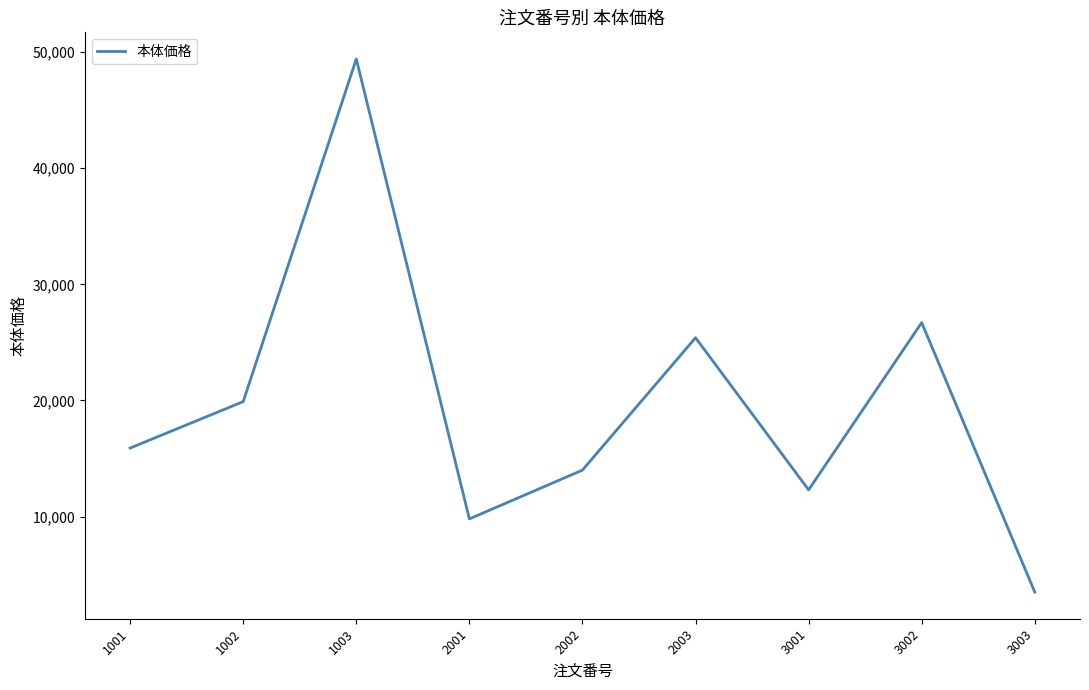

What is the change in value from 2001 to 3002?

+16900